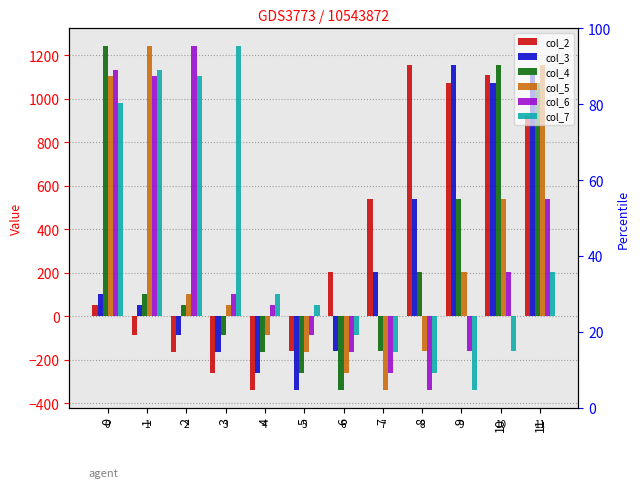

Are the bars horizontal?

No